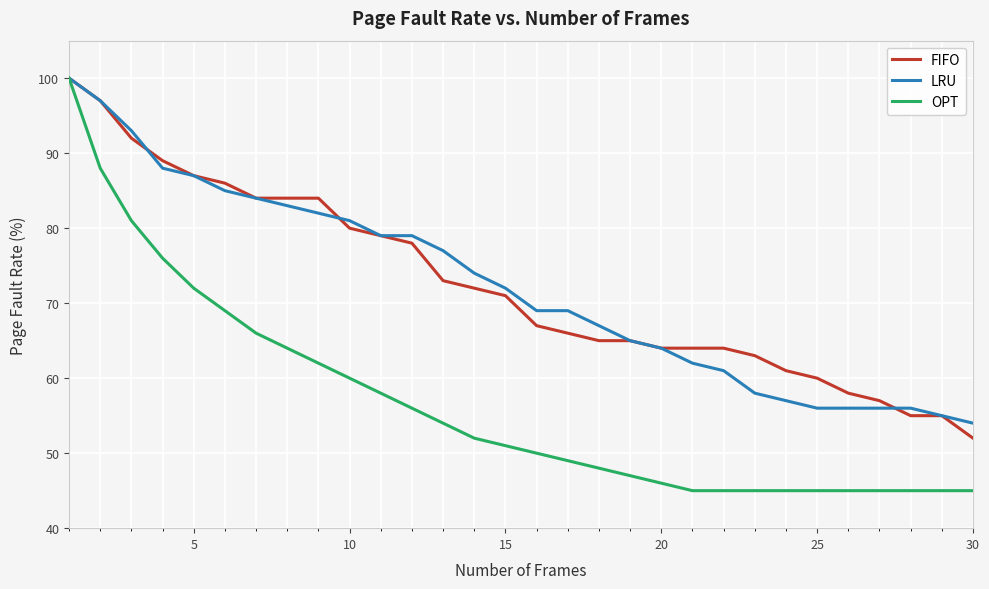

How many lines are shown in the chart?

3